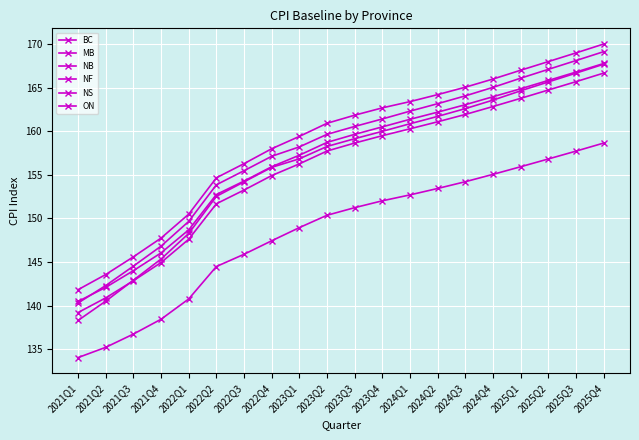

Which series has the widest spread of values?

NB